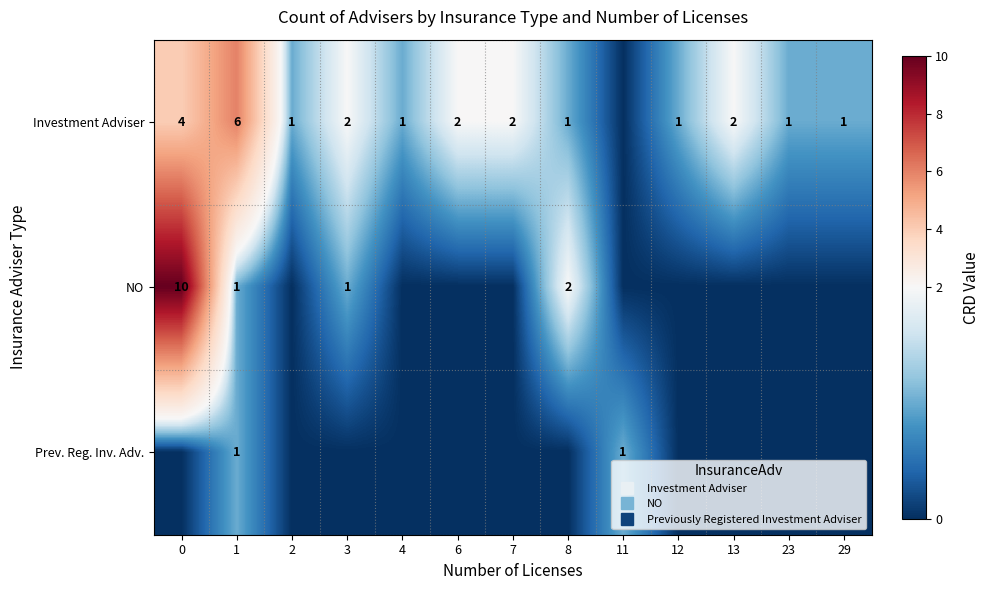

The value of Investment Adviser at 3 is 2. True or false?

True